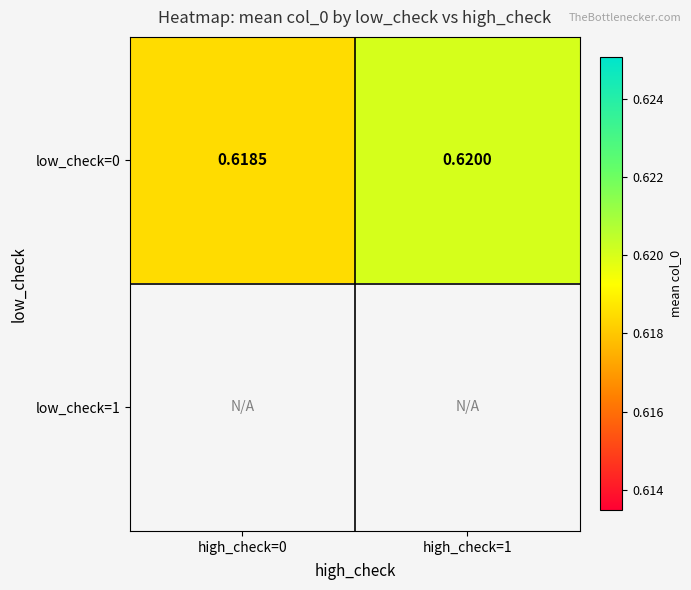

At how many categories does at least one series exceed 0?

2